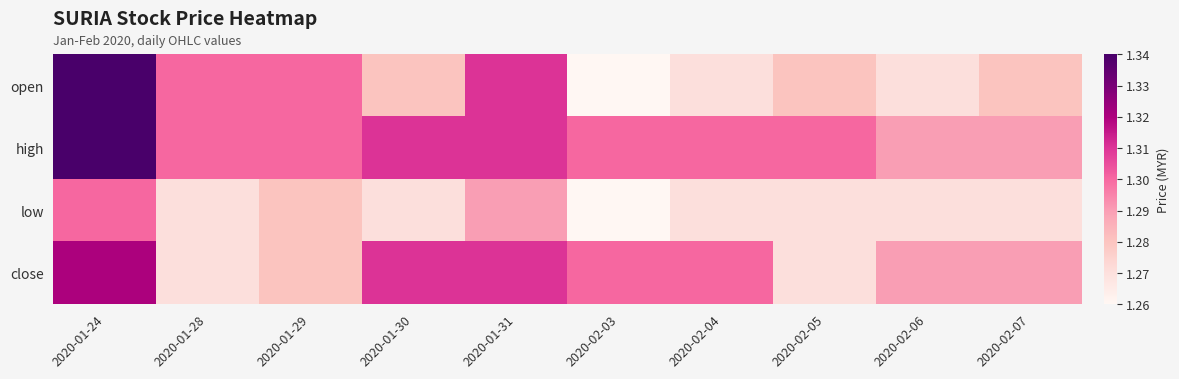

Rank the series by their average value, from highest to lowest.

high, close, open, low